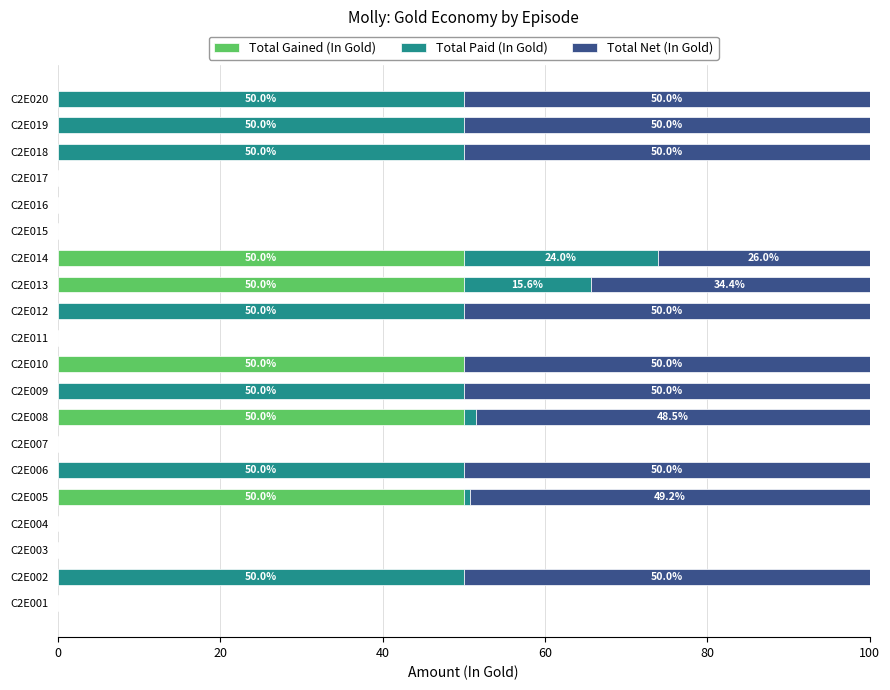

What is the maximum value for Total Gained (In Gold)?

50.0